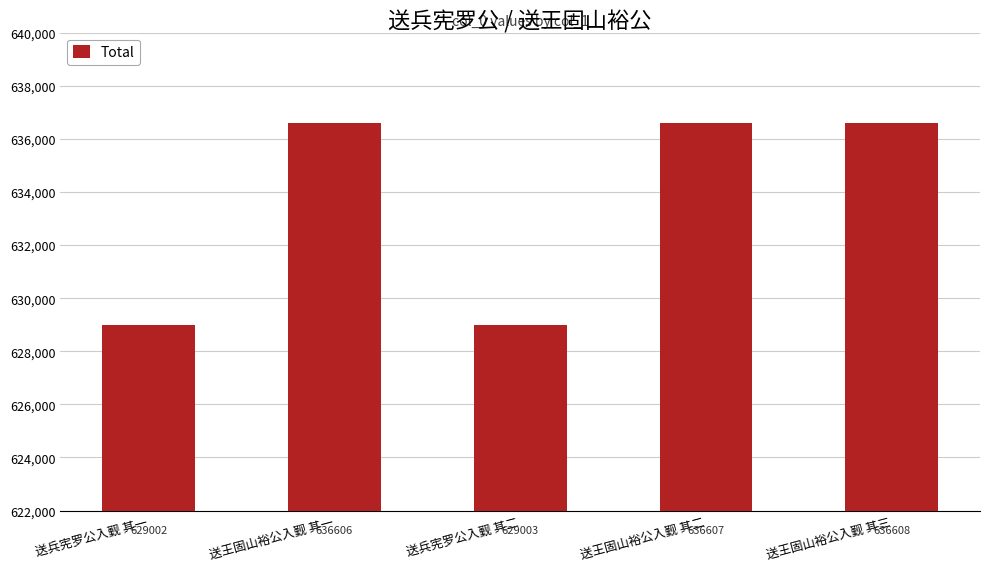

Does the chart contain any negative values?

No